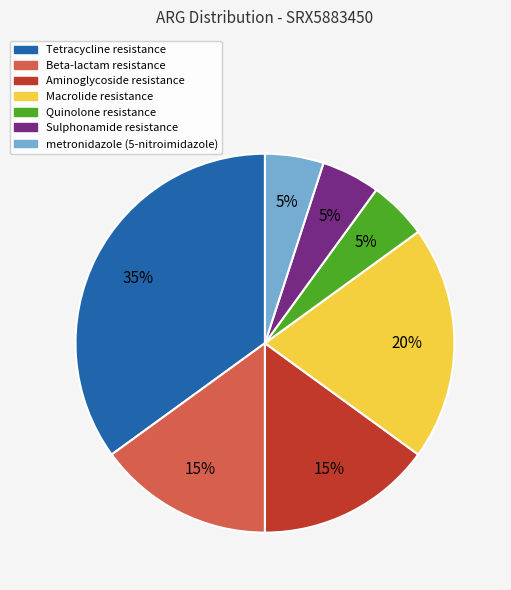

Is it true that Beta-lactam resistance is 31% of the pie?

False